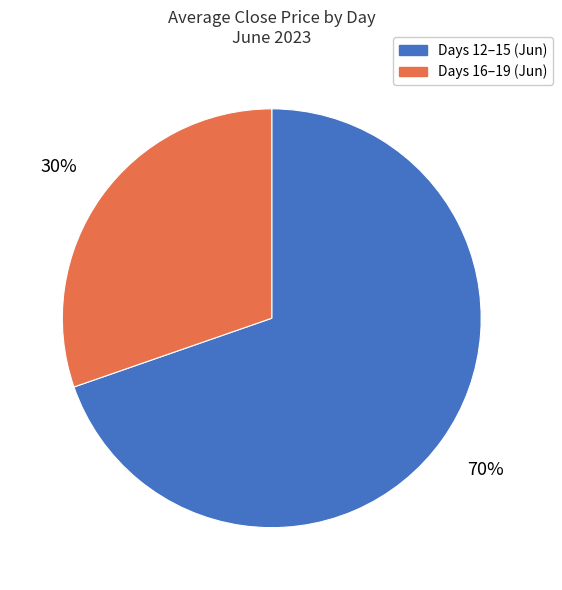

To the nearest percent, what is the average slice percentage?

50%